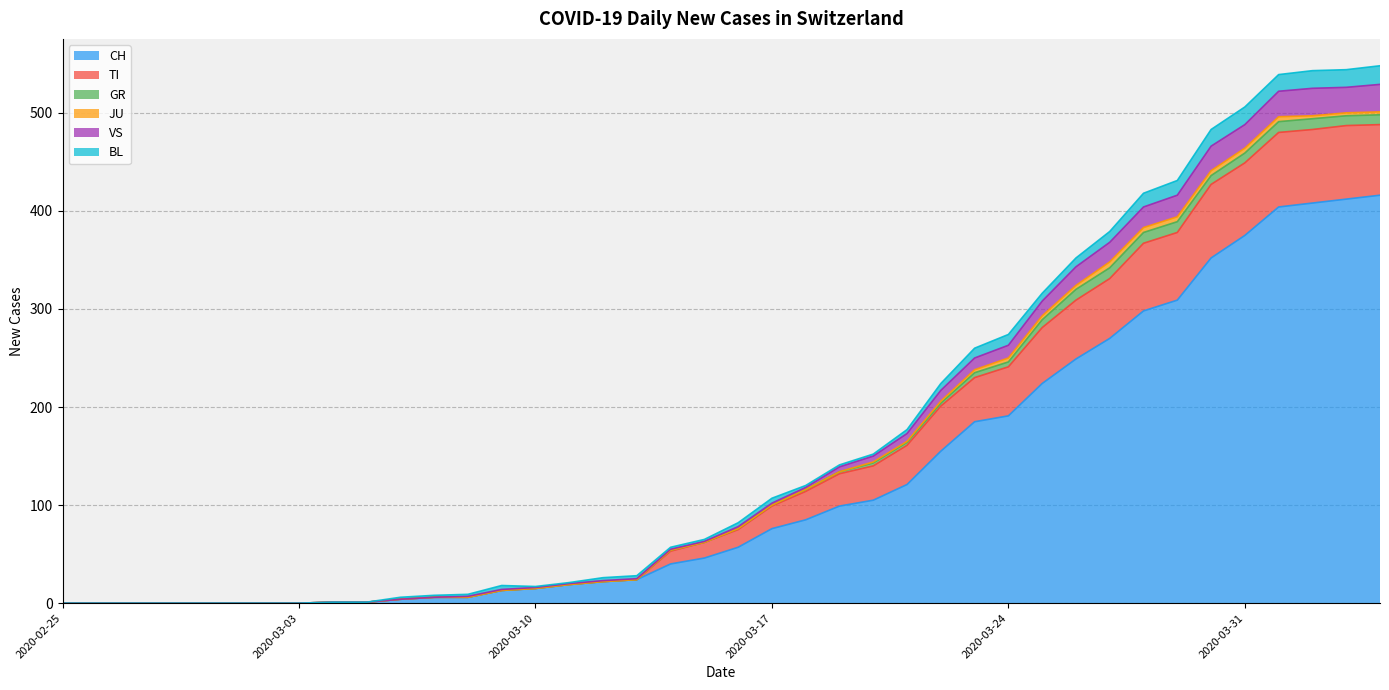

Is it true that VS equals 841 at 2020-04-01?

False